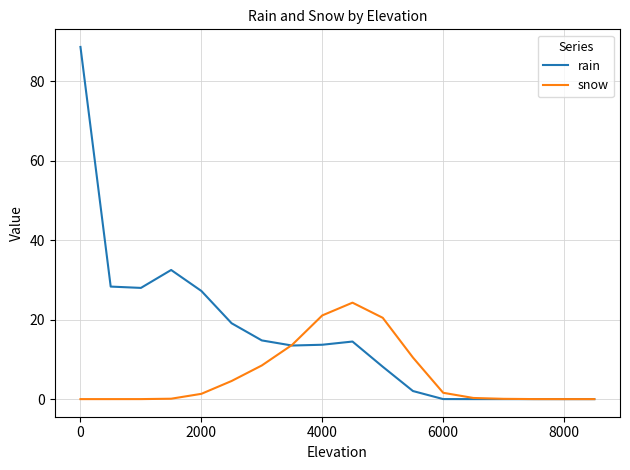

What is the maximum value for rain?

88.7